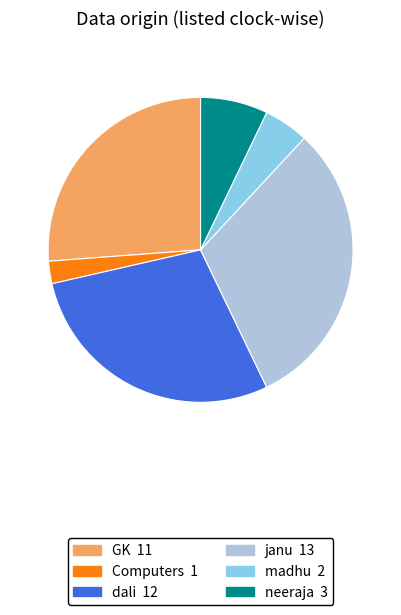

Does janu account for over 50% of the chart?

No